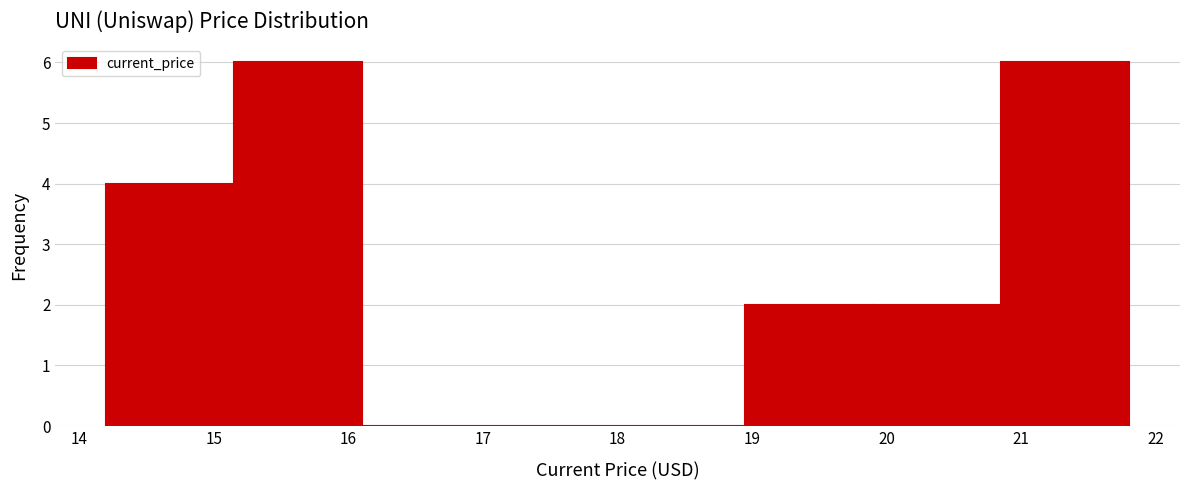

Reading left to right, transcribe this chart: for each bar, give the range it covers on the x-axis and its height. Neither the bar edges nor the heights are printed on the chart, so give them approximately, as read against the axes.

14.20 to 15.15: 4
15.15 to 16.10: 6
16.10 to 17.05: 0
17.05 to 18.00: 0
18.00 to 18.95: 0
18.95 to 19.90: 2
19.90 to 20.85: 2
20.85 to 21.80: 6